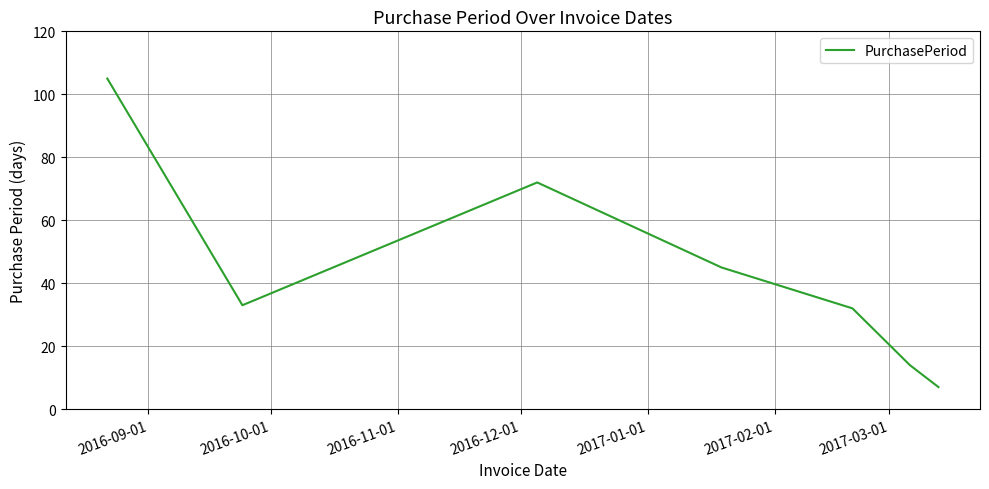

What is the maximum value shown in the chart?

105